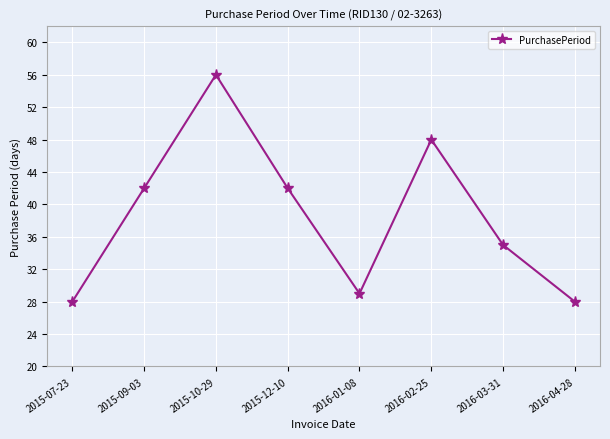

What is the difference between the second highest and minimum values?

20